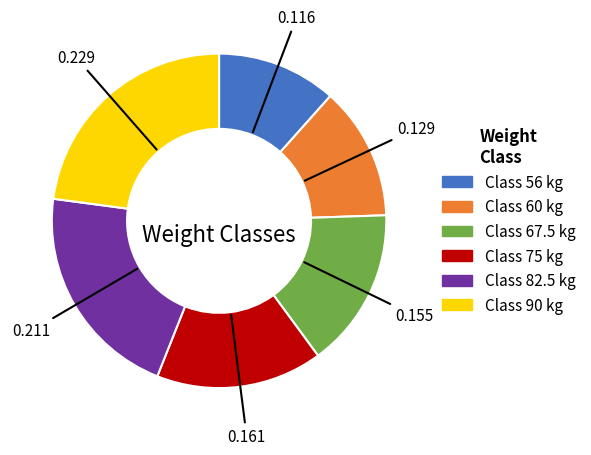

Is there any slice that represents more than half of the pie?

No